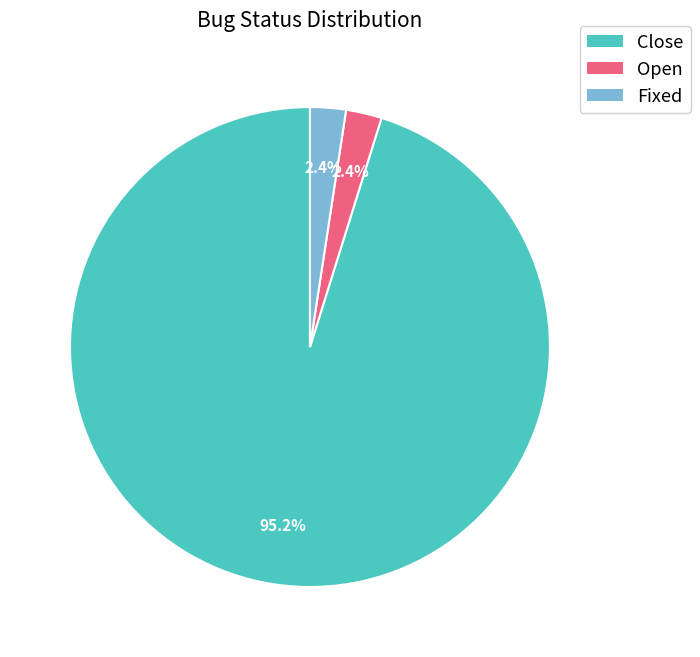

Which slice represents more than half of the pie?

Close